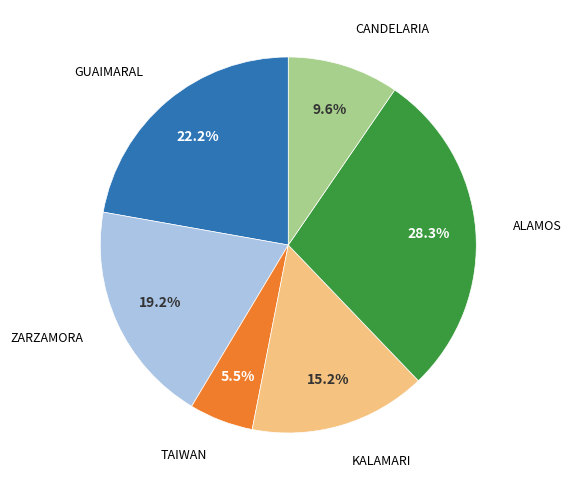

Is there any slice that represents more than half of the pie?

No